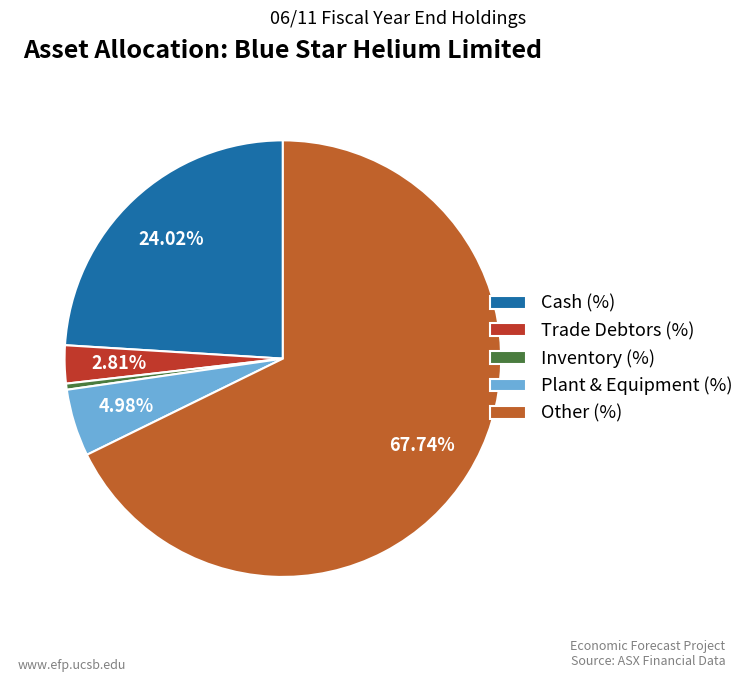

What is the total percentage of Trade Debtors (%) and Plant & Equipment (%)?

7.8%